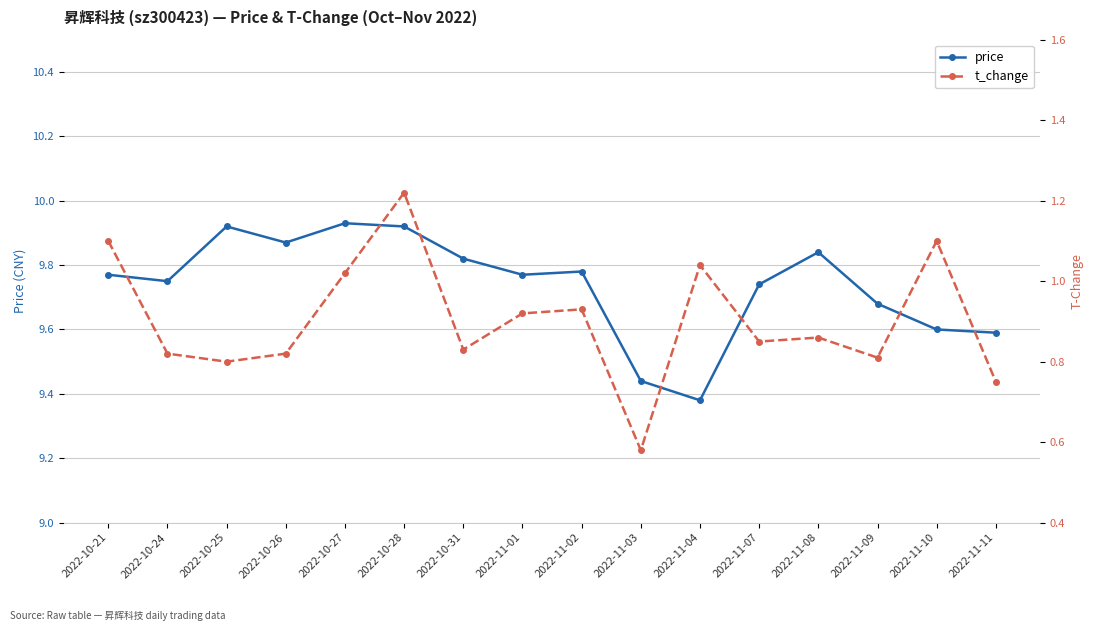

Which has a higher value, 2022-11-11 or 2022-11-02?

2022-11-02